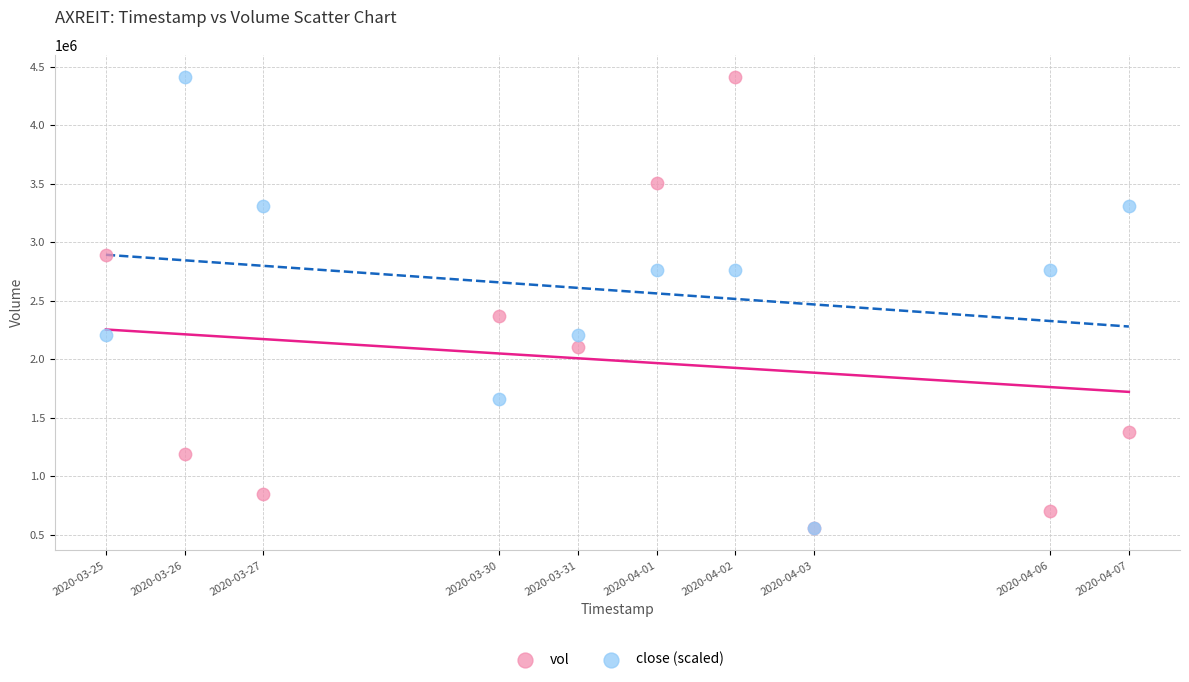

In the vol series, what Y value is closest to 2485800?

2365800.0